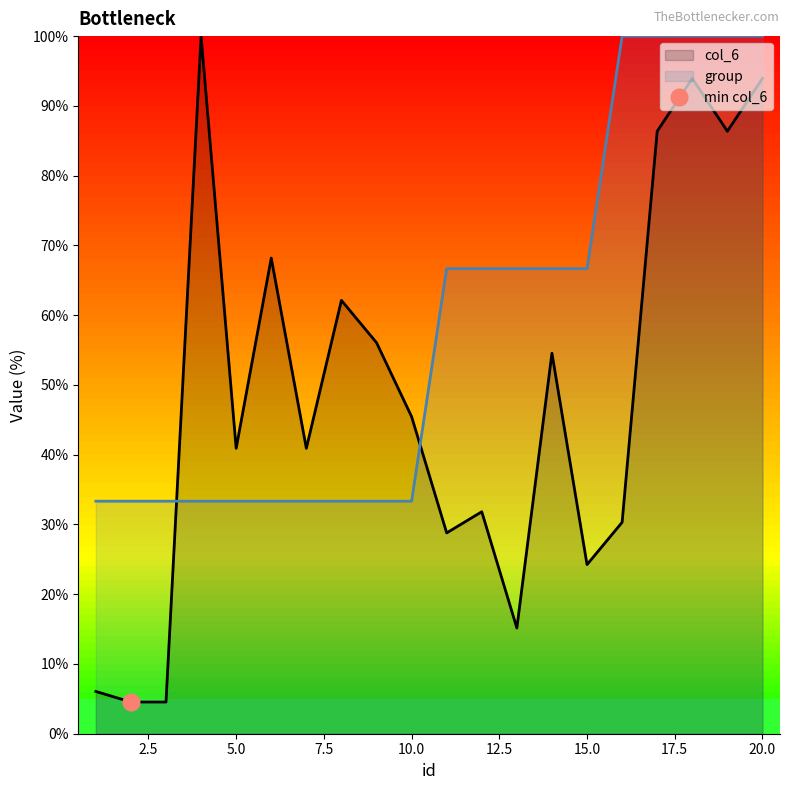

Does the chart display data point markers on the line(s)?

No